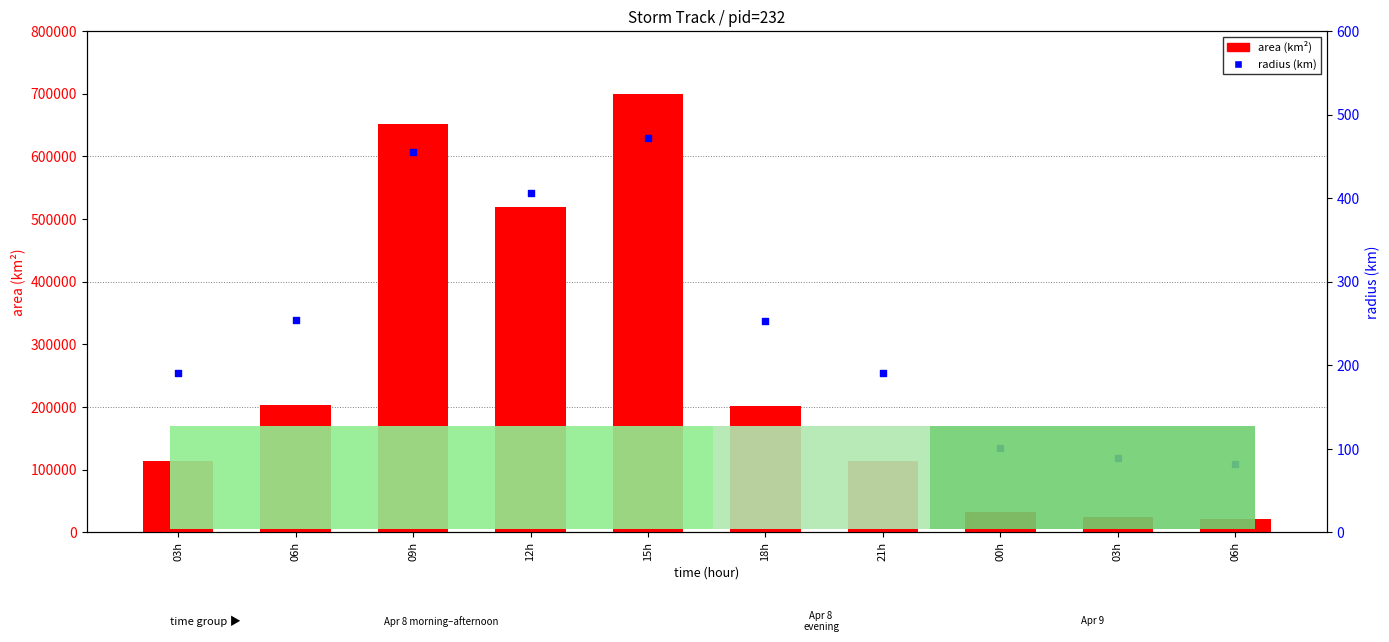

Which series has the widest spread of Y values?

area